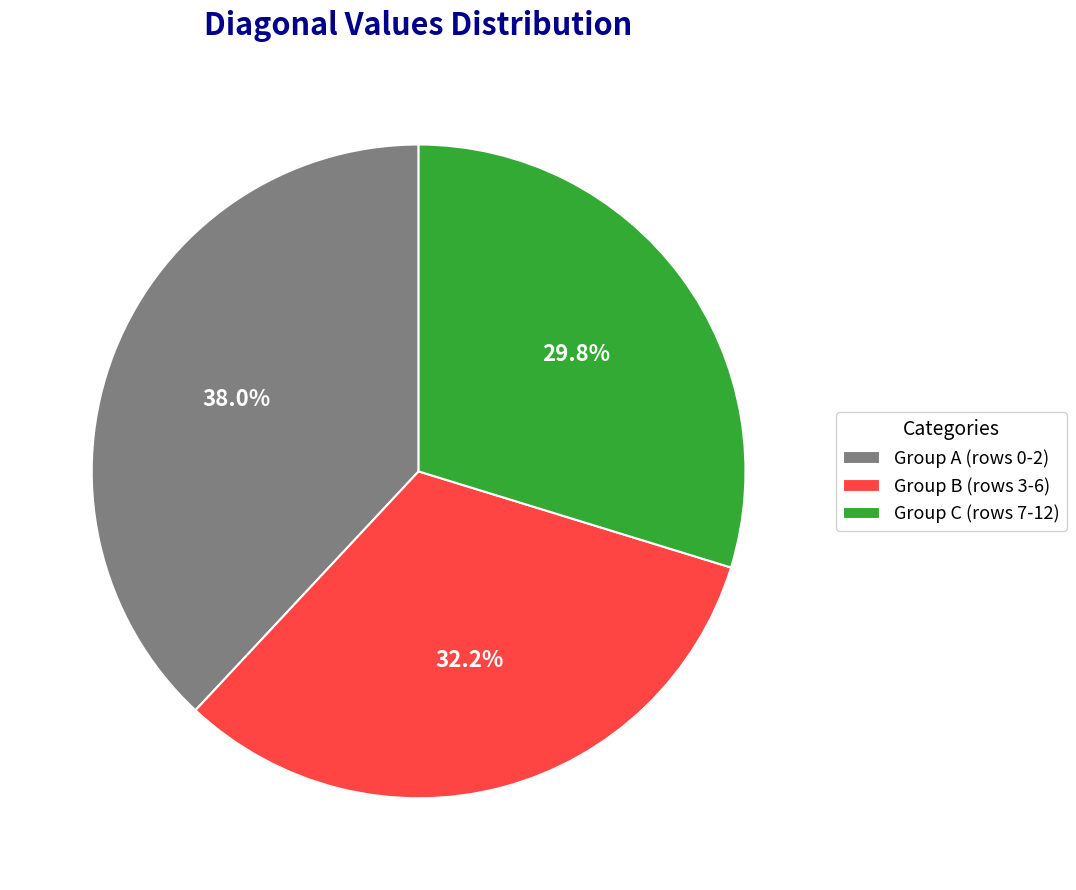

To the nearest percent, what is the average slice percentage?

33%